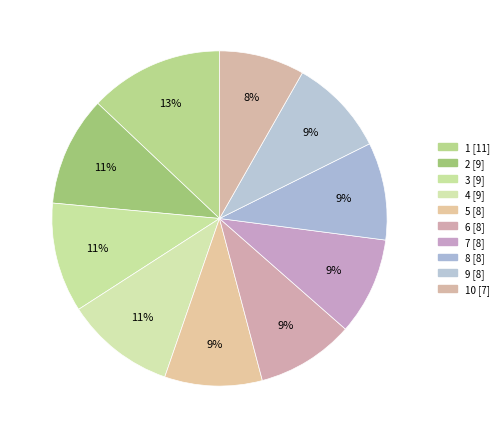

Count the number of slices in the pie.

10